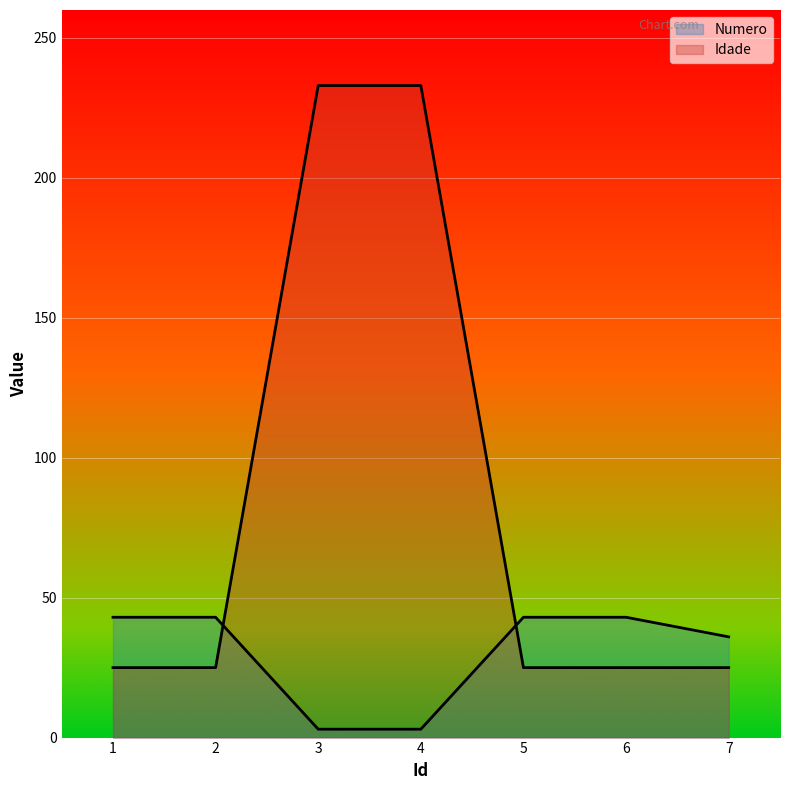

The value of Numero at 5 is 43. True or false?

True